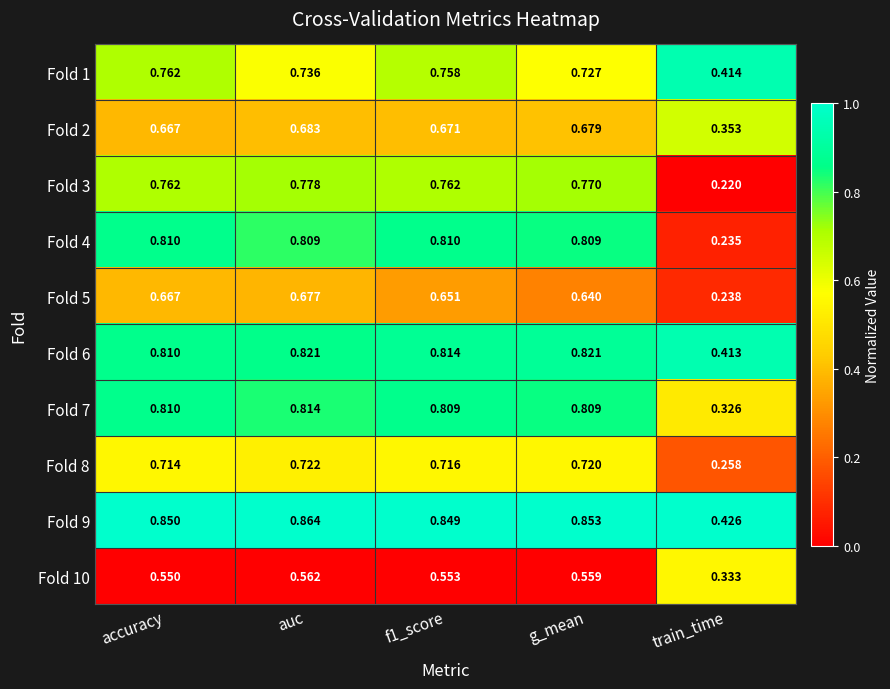

Which label corresponds to the smallest value in the chart?

train_time